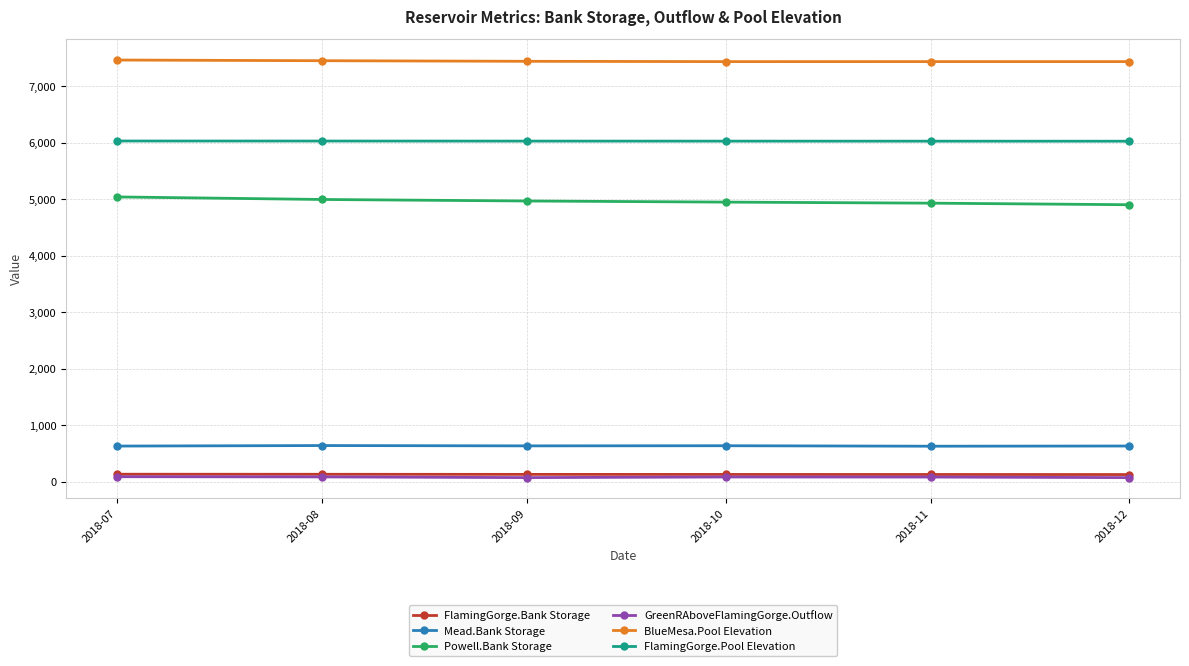

At which label does FlamingGorge.Bank Storage first exceed 133?

2018-07